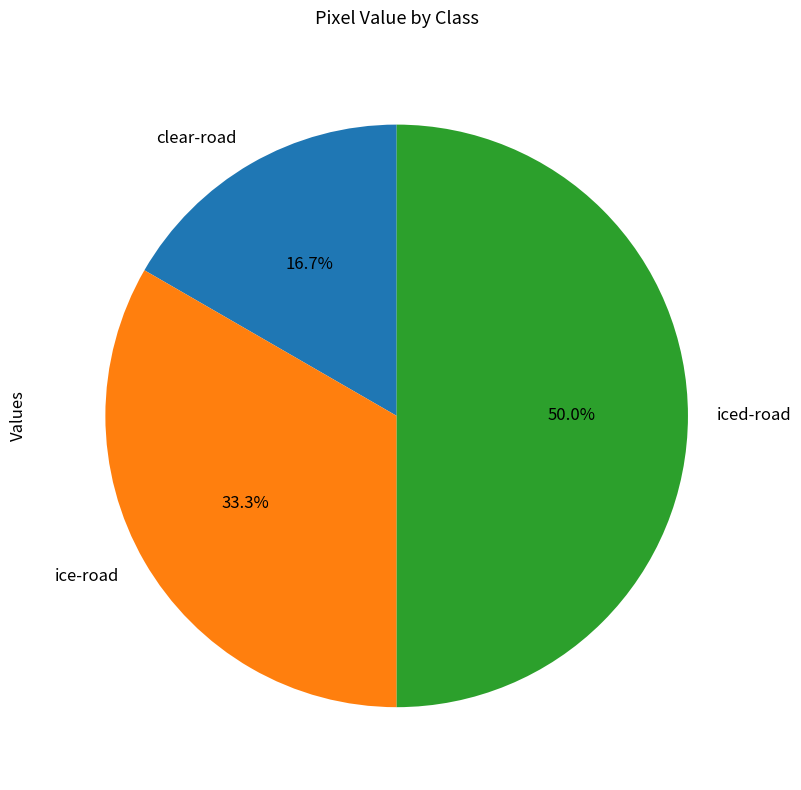

Is clear-road the majority of the pie?

No